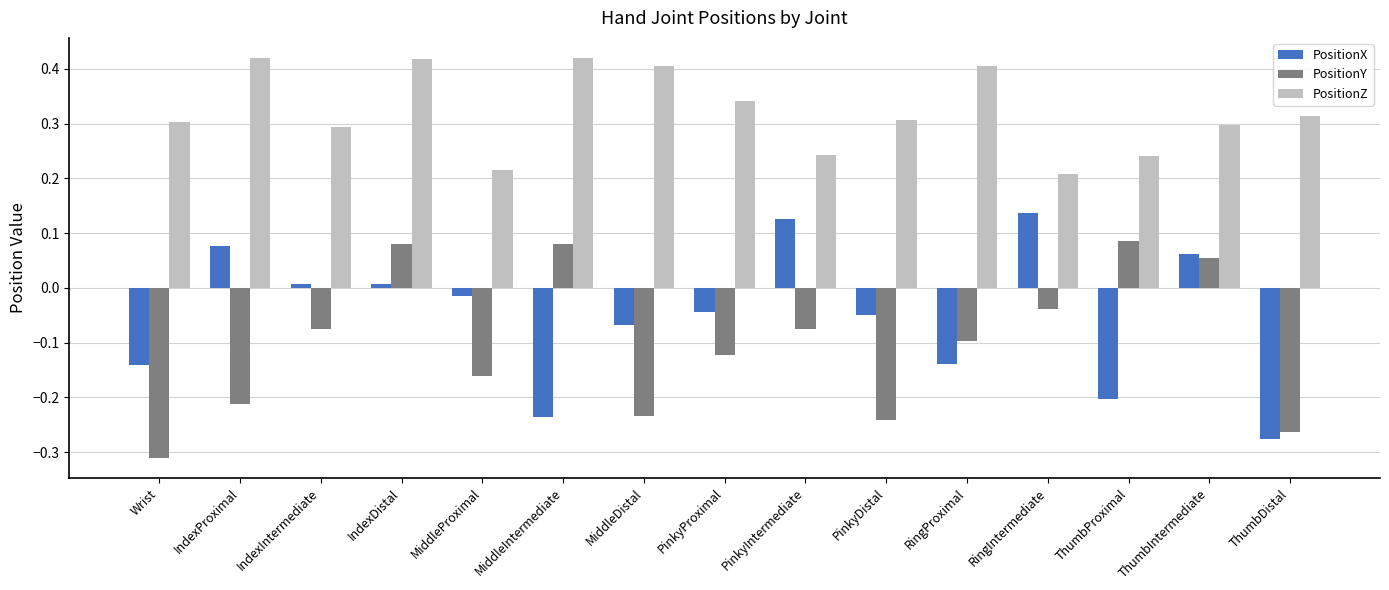

Between PinkyDistal and ThumbProximal, which series saw the biggest shift?

PositionY